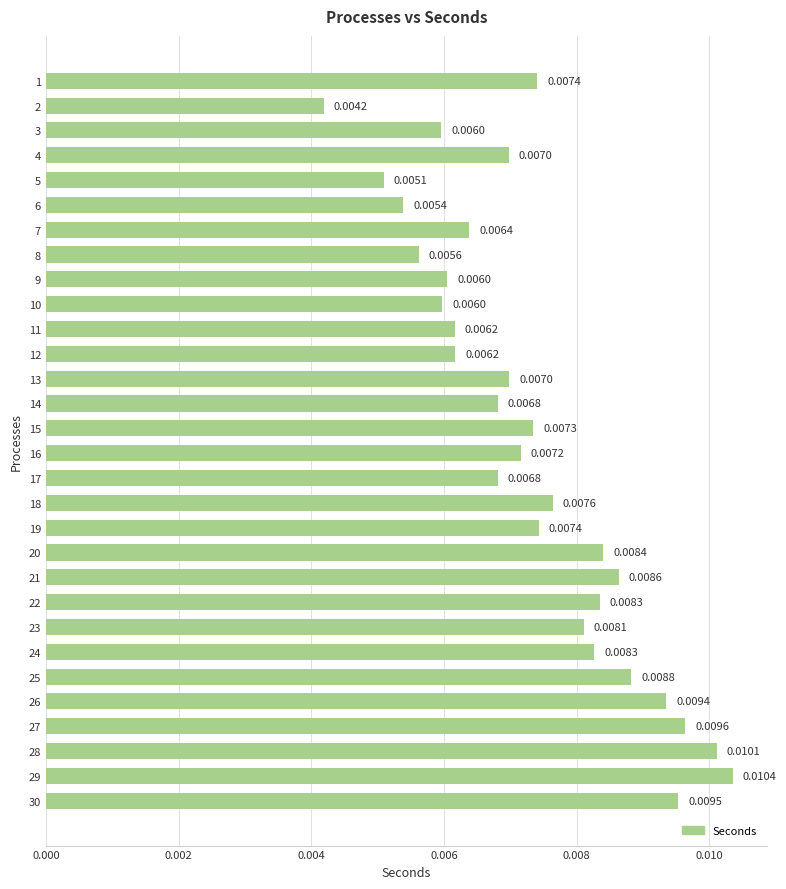

Which has a higher value, 15 or 25?

25